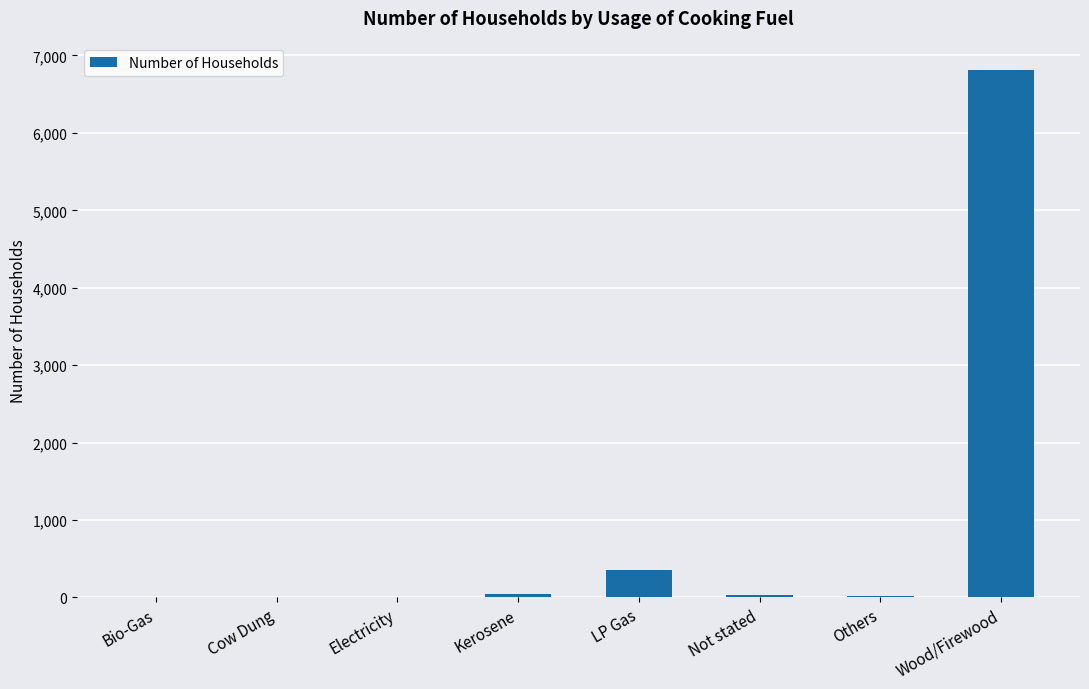

Where is the data nearest to the value 3407?

LP Gas